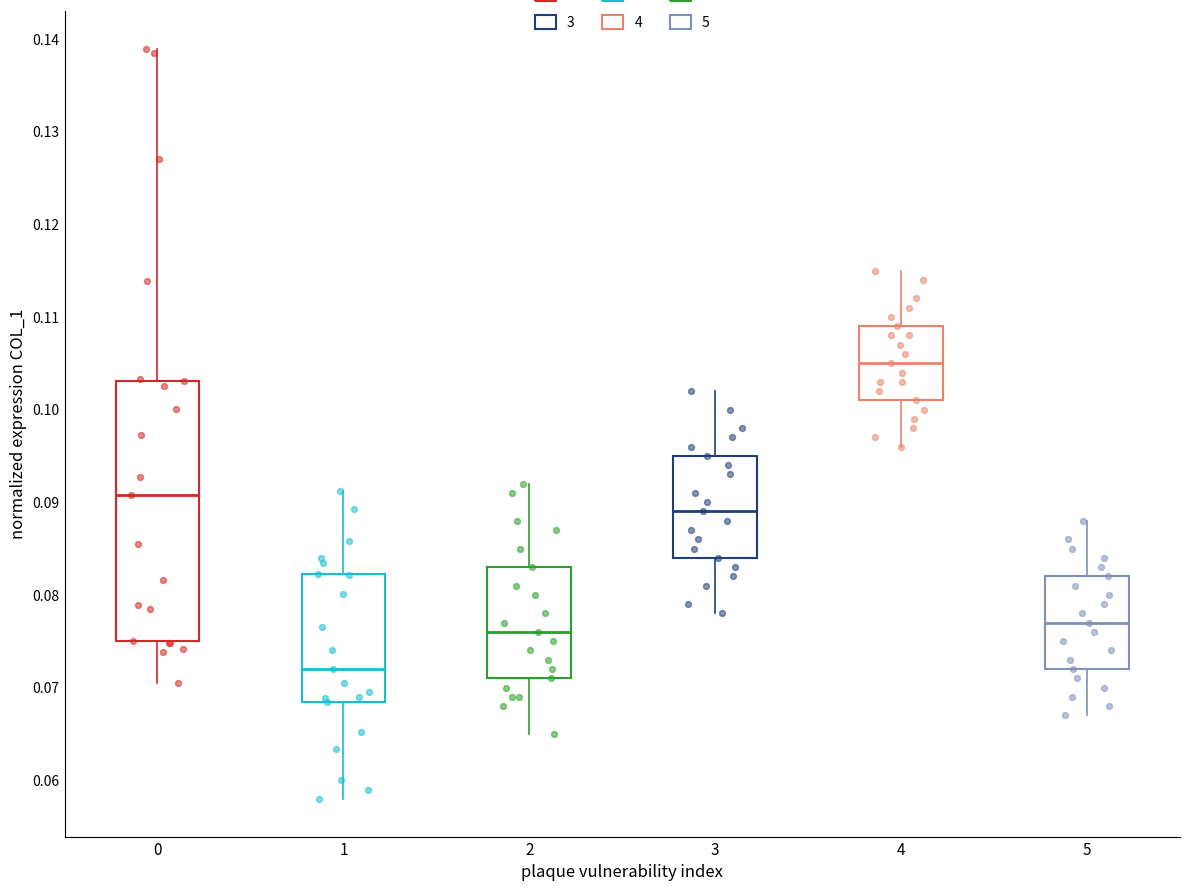

Reading left to right, read every box against the y-axis: the position of its median line, the range the box covers, and the ends of its whiskers. The values are not printed on the chart, so give them approximately, as read against the axis.

0: median 0.091, box 0.075 to 0.103, whiskers 0.070 to 0.139
1: median 0.072, box 0.068 to 0.082, whiskers 0.058 to 0.091
2: median 0.076, box 0.071 to 0.083, whiskers 0.065 to 0.092
3: median 0.089, box 0.084 to 0.095, whiskers 0.078 to 0.102
4: median 0.105, box 0.101 to 0.109, whiskers 0.096 to 0.115
5: median 0.077, box 0.072 to 0.082, whiskers 0.067 to 0.088